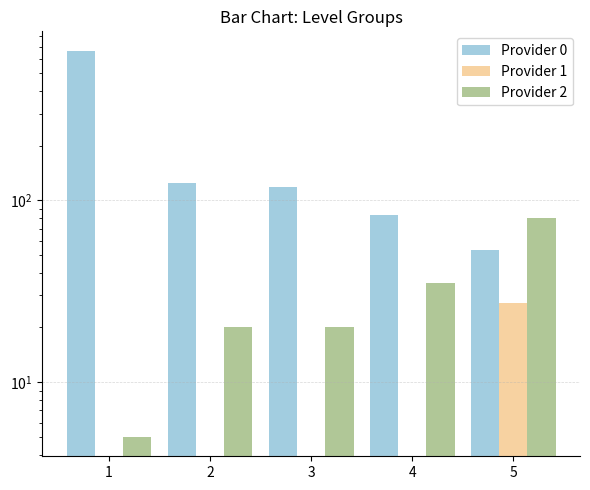

At which category is the sum across all series the highest?

1